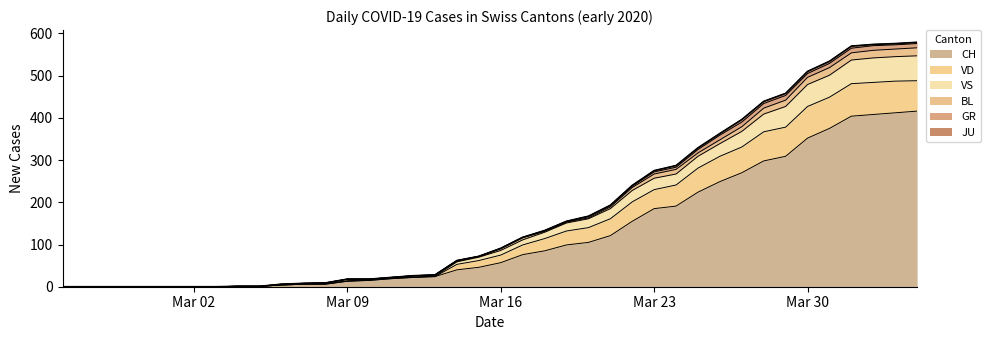

What is the highest value of the CH series?

416